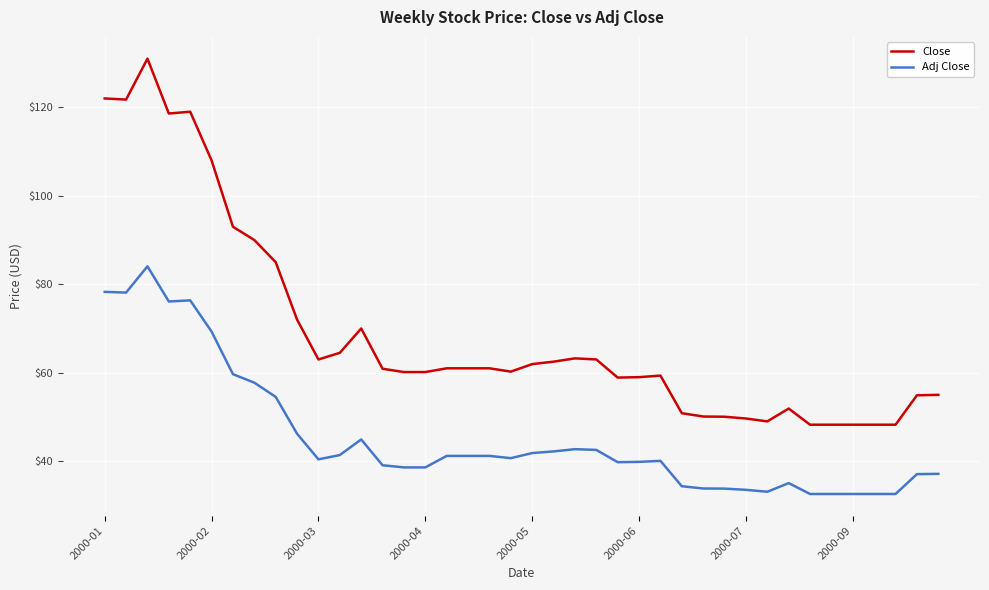

Which series has the largest range (max minus min)?

Close